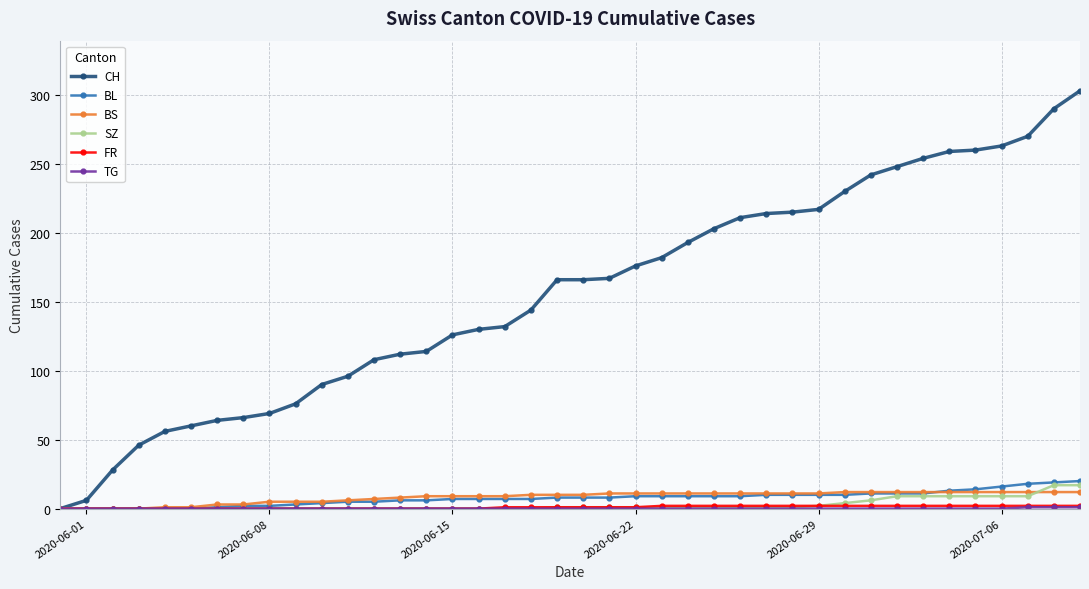

What is the maximum value for CH?

303